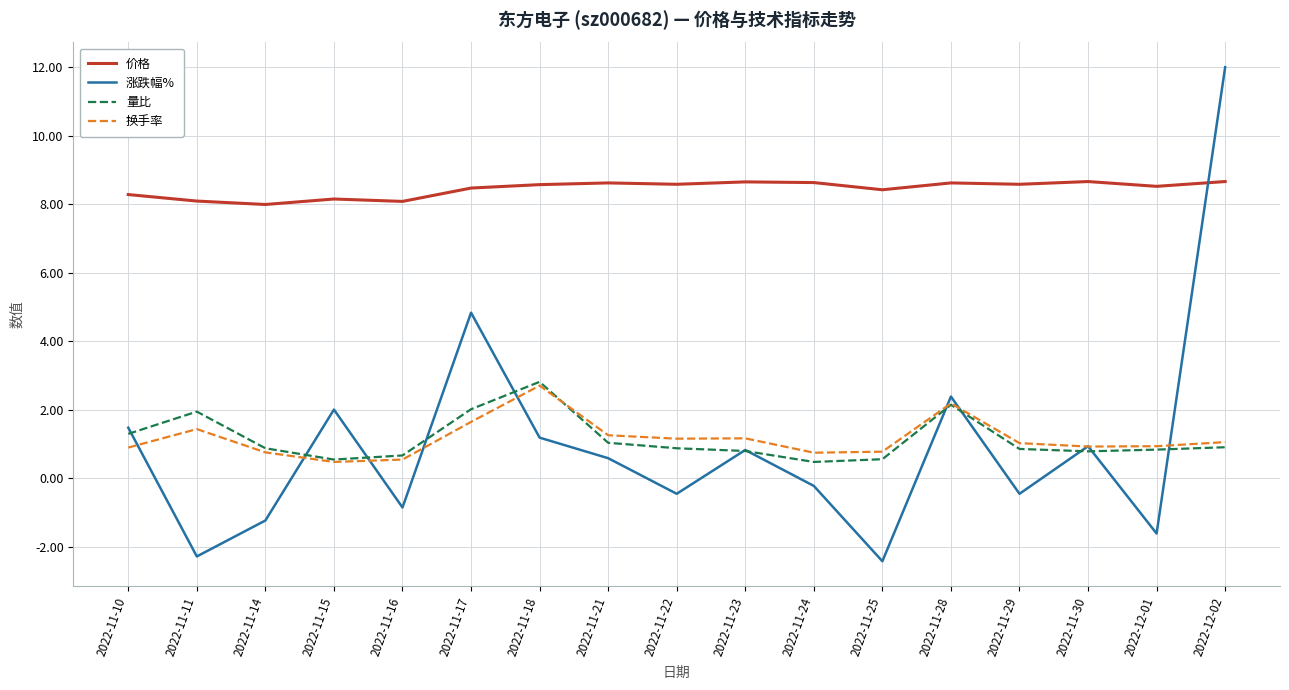

At which category does 涨跌幅% reach its first local valley?

2022-11-11